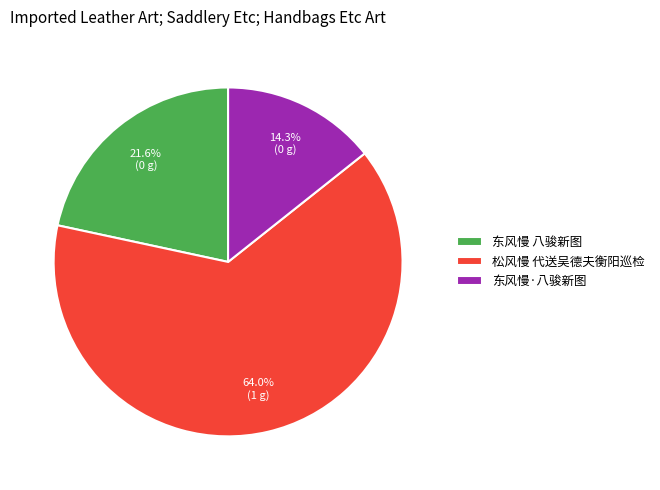

How many slices are in this pie chart?

3